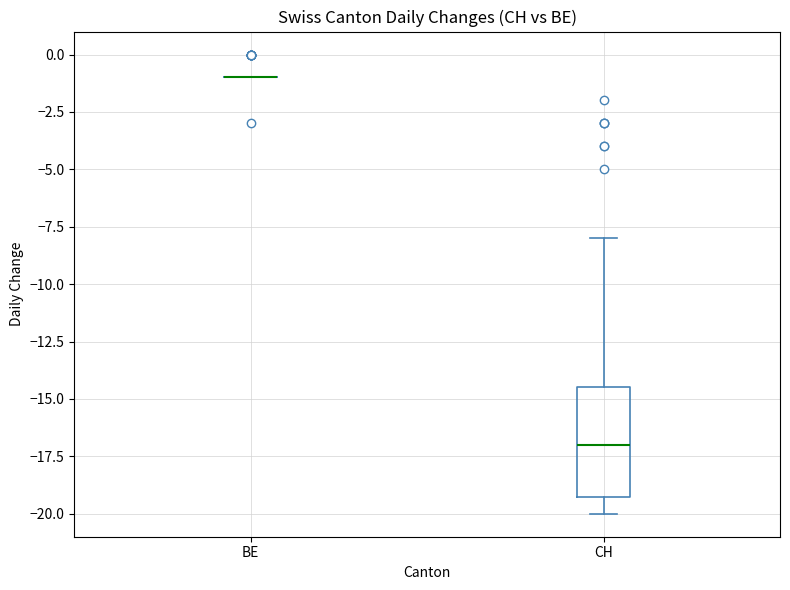

Reading left to right, transcribe this box plot: for each box, give where its median line is, the range the box spans, and where its two whiskers end, as read against the y-axis. The values are not printed on the chart, so give them approximately, as read against the axis.

BE: box collapsed to a line at -1.0, whiskers -1.0 to -1.0
CH: median -17.0, box -19.0 to -14.5, whiskers -20.0 to -8.0